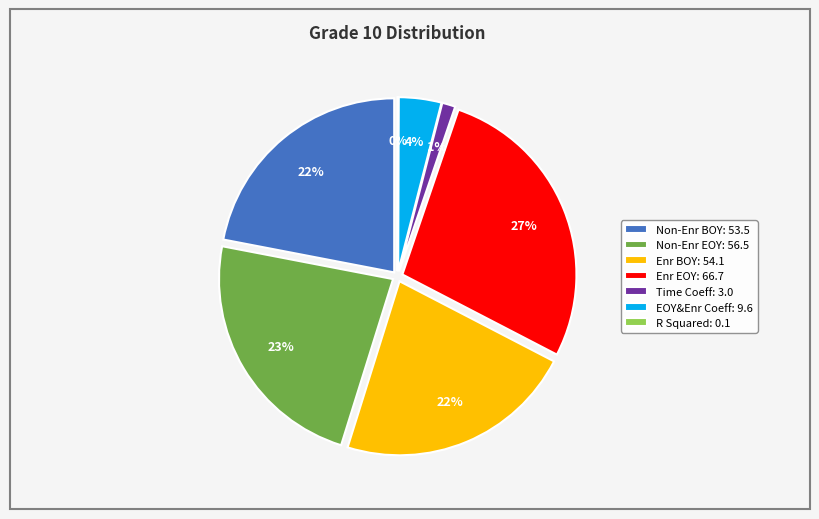

To the nearest percent, what portion does Enrolled_BOY_Mean represent?

22%